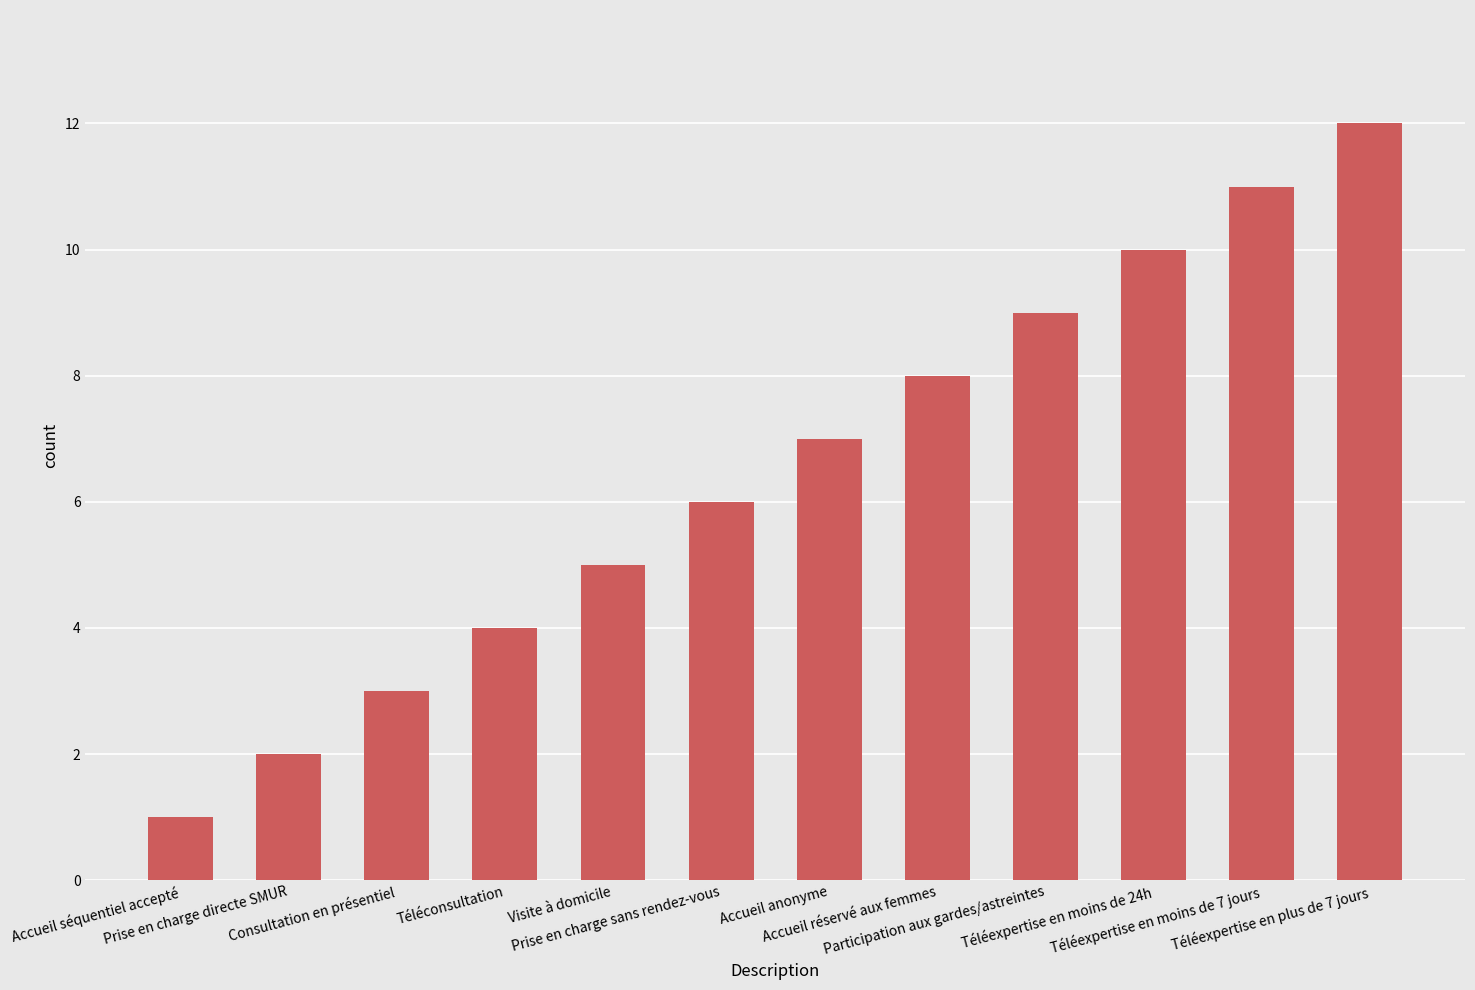

What is the label of the 9th bar from the left?

Participation aux gardes/astreintes